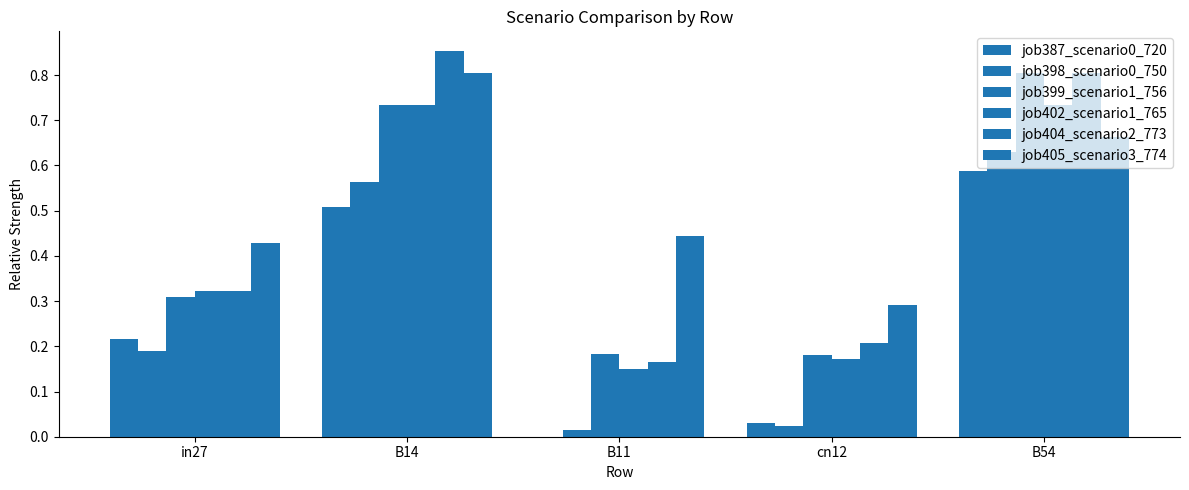

Reading left to right, extract all data points from this chart.

job387_scenario0_720: in27=0.2	B14=0.5	B11=0.0	cn12=0.0	B54=0.6
job398_scenario0_750: in27=0.2	B14=0.6	B11=0.0	cn12=0.0	B54=0.6
job399_scenario1_756: in27=0.3	B14=0.7	B11=0.2	cn12=0.2	B54=0.8
job402_scenario1_765: in27=0.3	B14=0.7	B11=0.1	cn12=0.2	B54=0.7
job404_scenario2_773: in27=0.3	B14=0.9	B11=0.2	cn12=0.2	B54=0.8
job405_scenario3_774: in27=0.4	B14=0.8	B11=0.4	cn12=0.3	B54=0.7